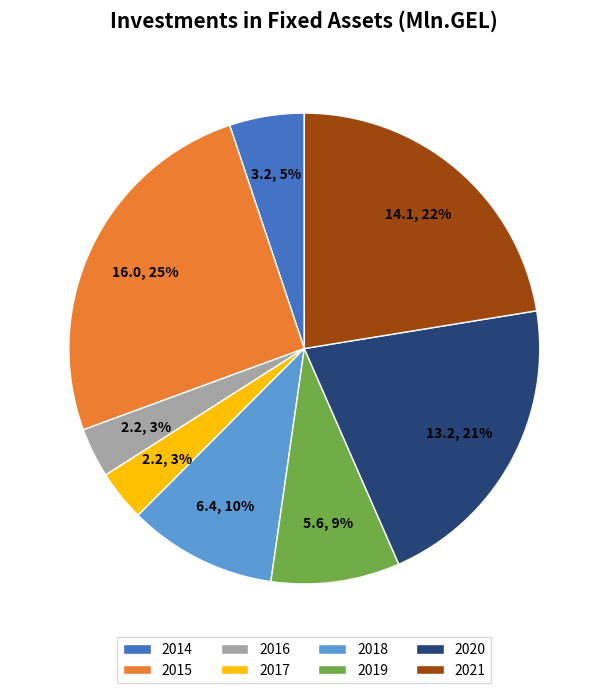

Is it true that 2021 is 22% of the pie?

True